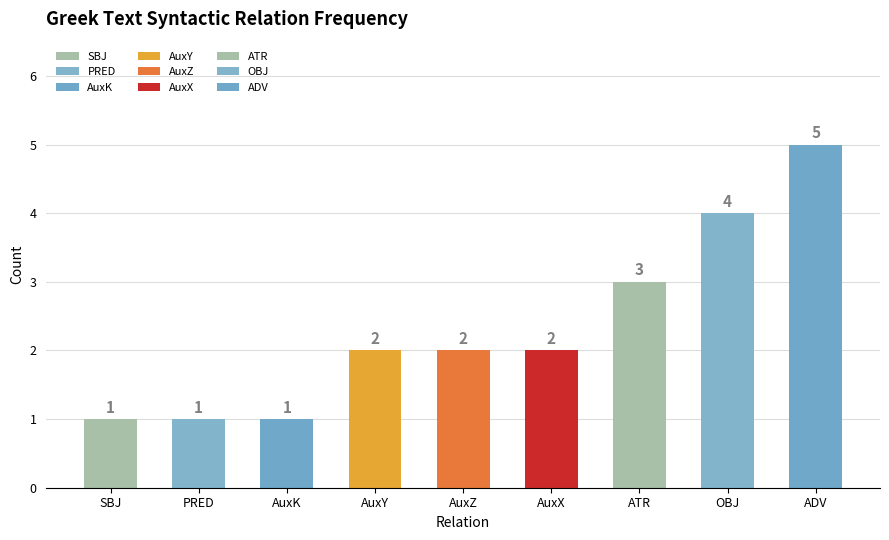

What is the label of the 8th bar from the left?

OBJ